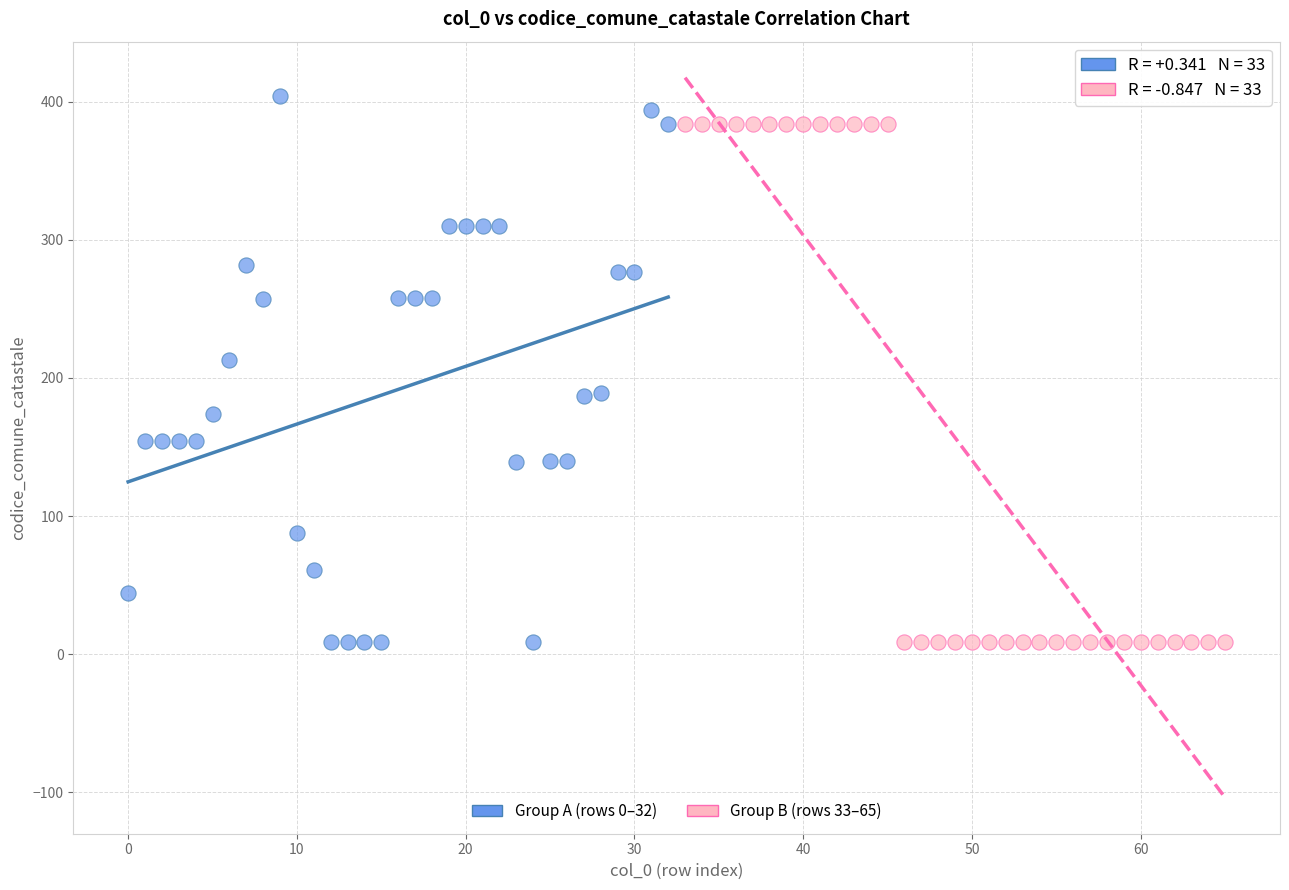

What are all the series names shown in the legend?

Group A (rows 0–32), Group B (rows 33–65)